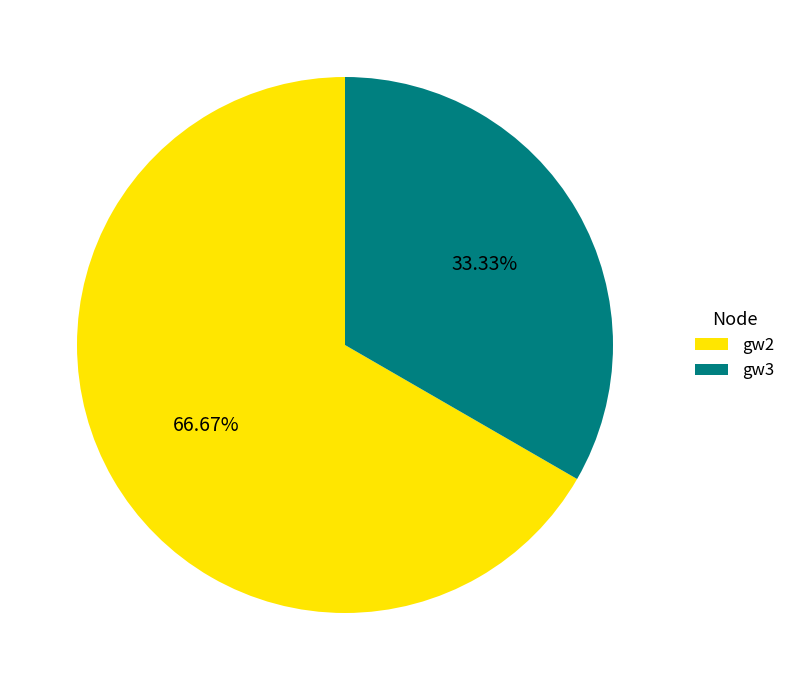

To the nearest percent, what percentage of the pie is gw3?

33%